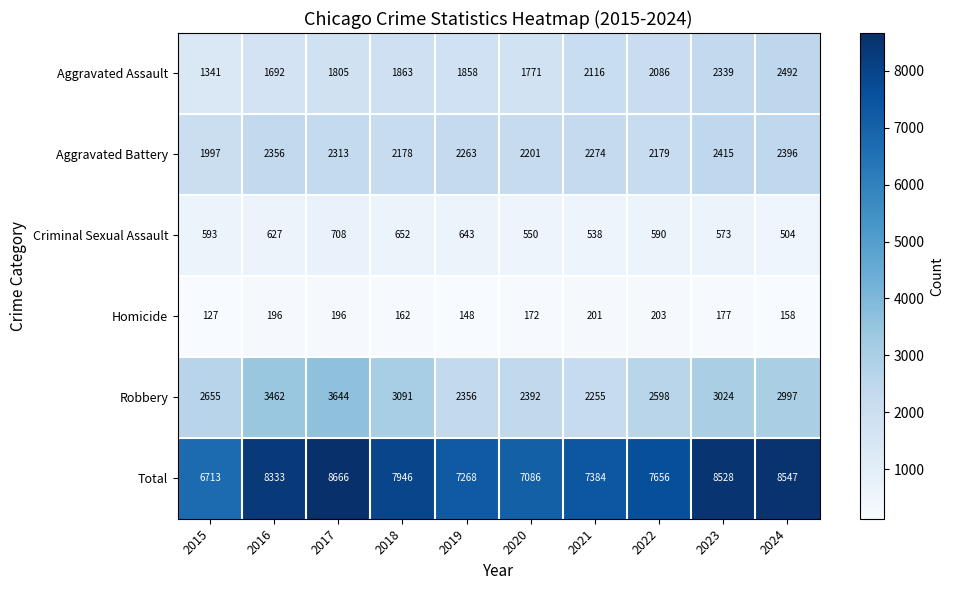

Rank the series by their maximum value, from highest to lowest.

Total, Robbery, Aggravated Assault, Aggravated Battery, Criminal Sexual Assault, Homicide